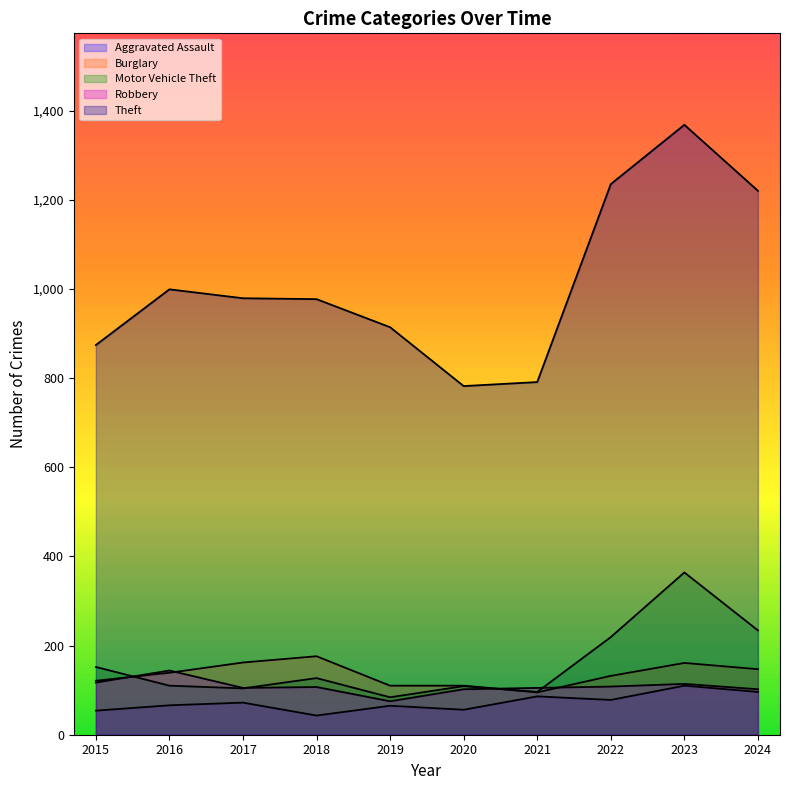

At which category is the sum across all series the highest?

2023